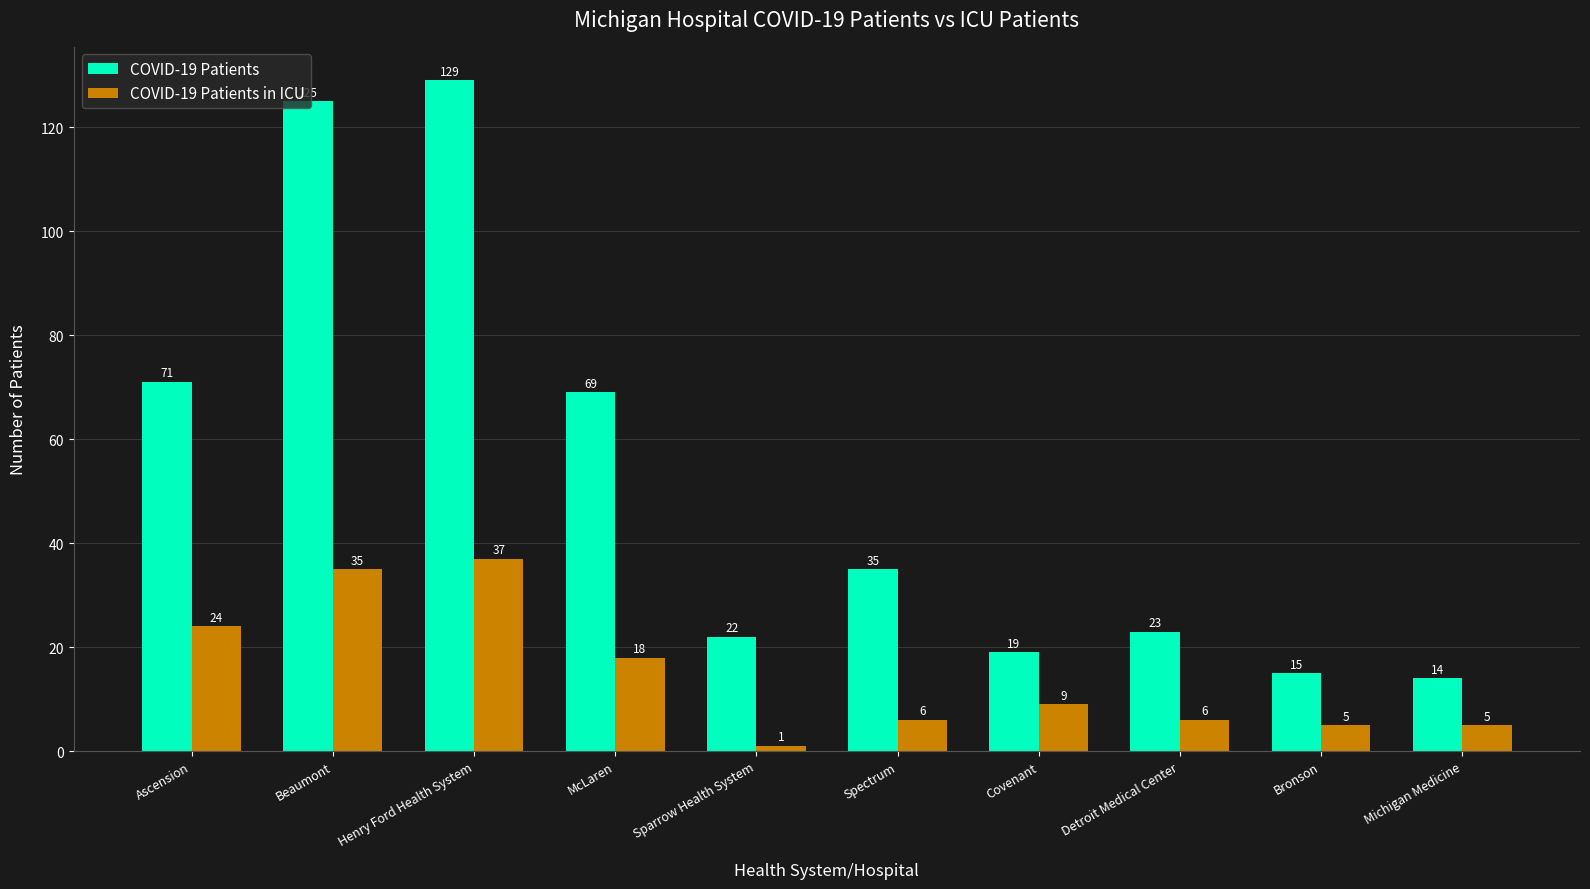

Count the number of categories in the chart.

10